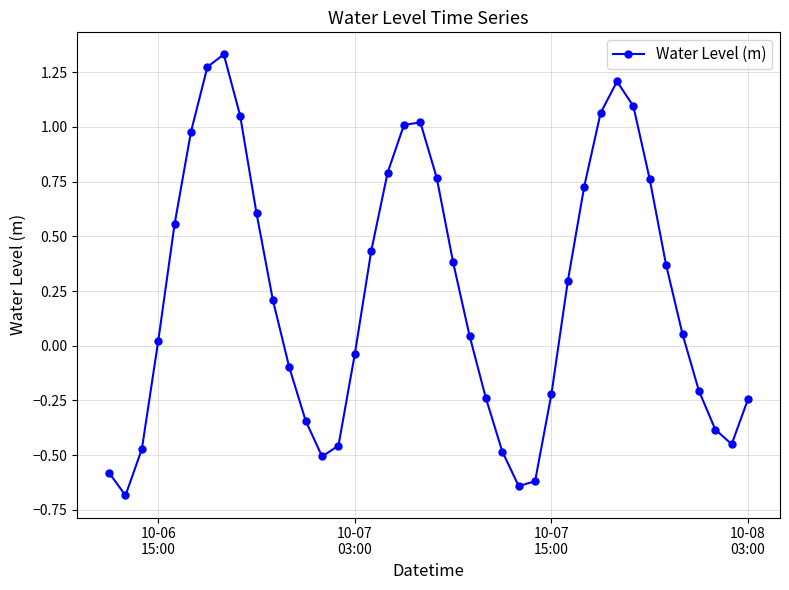

How many interior local peaks (higher than both neighbors) does the data have?

3